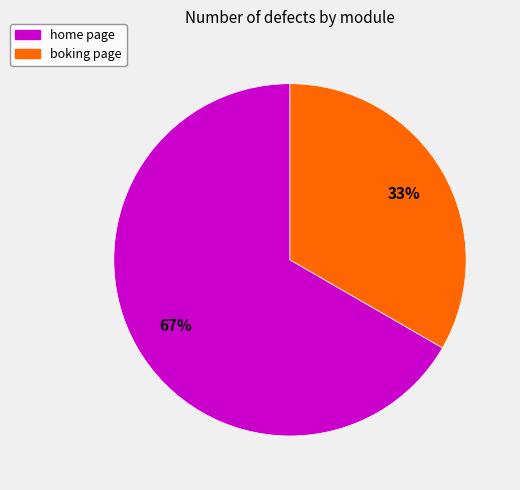

How many slices are in this pie chart?

2